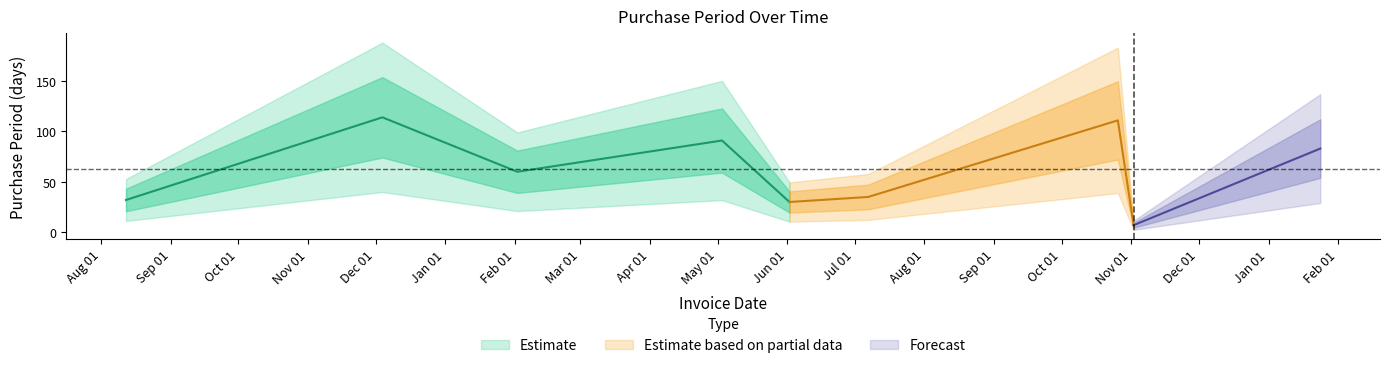

What is the change in value from 2015-12-04 to 2017-01-24?

-31